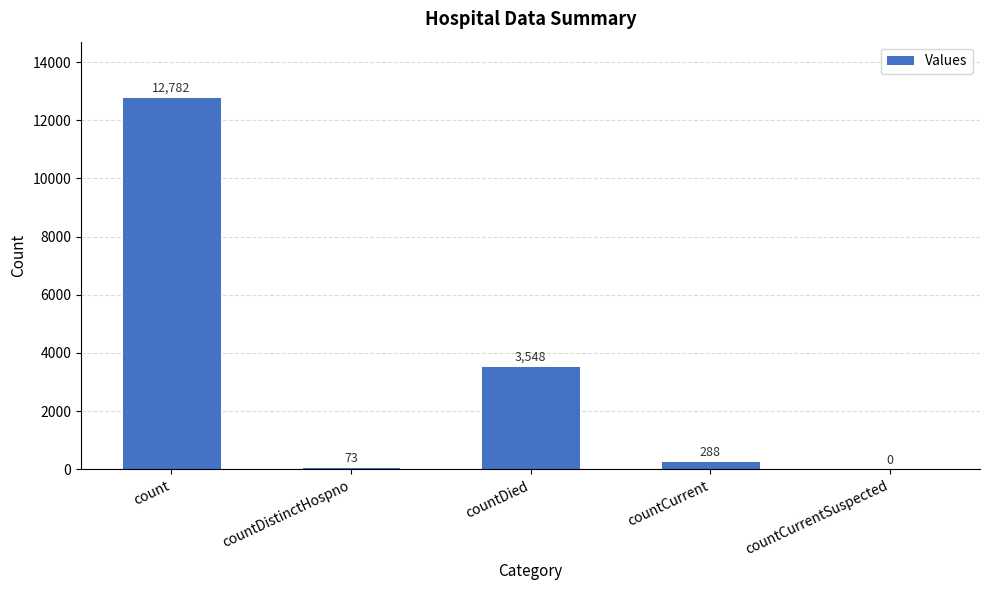

Count the number of data series in this chart.

1